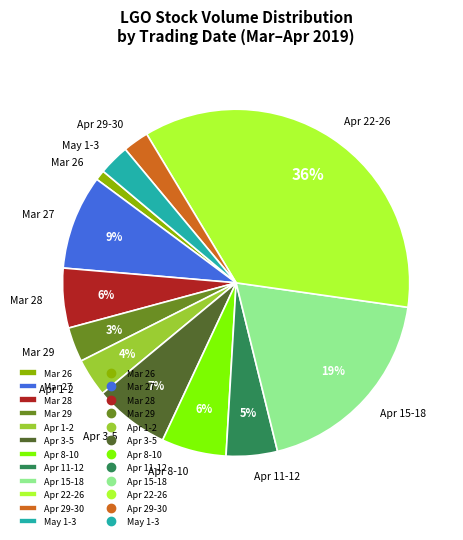

Combined, do Apr 8-10 and May 1-3 account for over 50%?

No